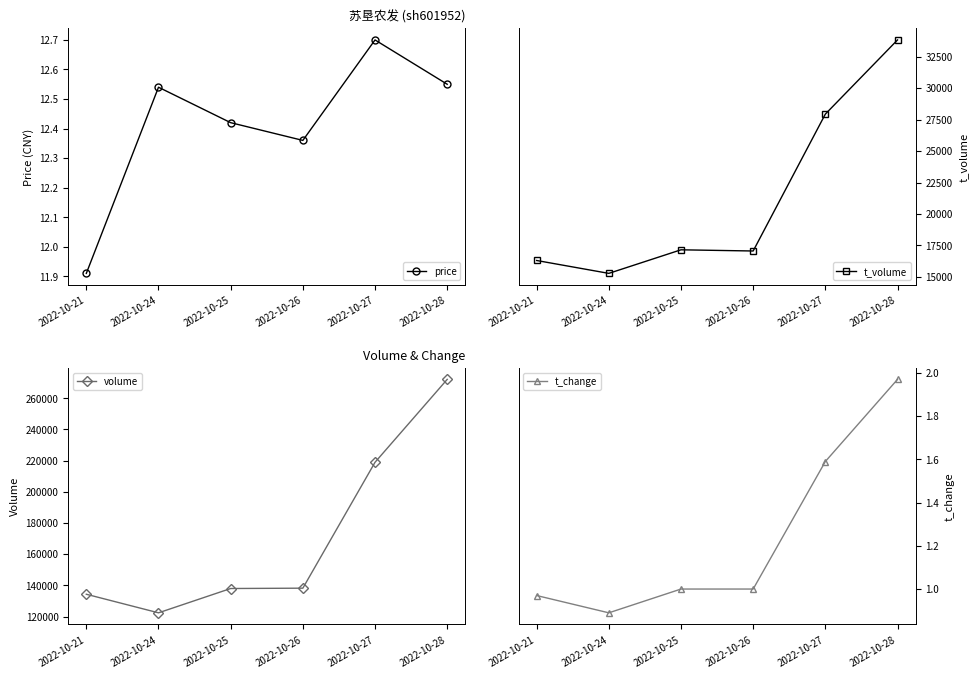

Does the chart display data point markers on the line(s)?

Yes